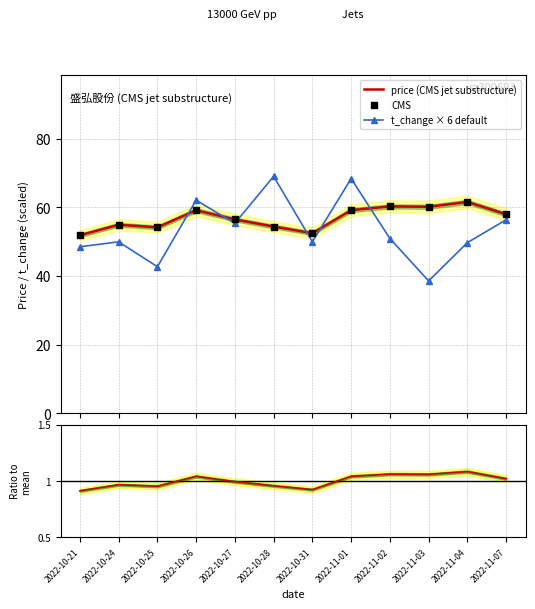

Is the value of price (CMS jet substructure) at 2022-10-31 greater than the value of CMS at 2022-10-28?

No